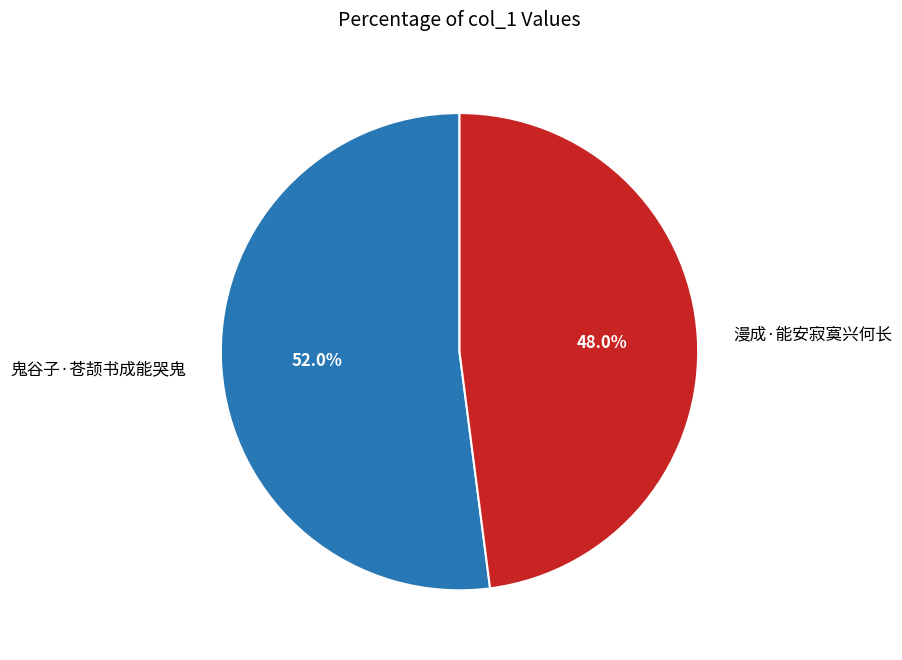

Which category has the biggest portion of the pie?

鬼谷子·苍颉书成能哭鬼